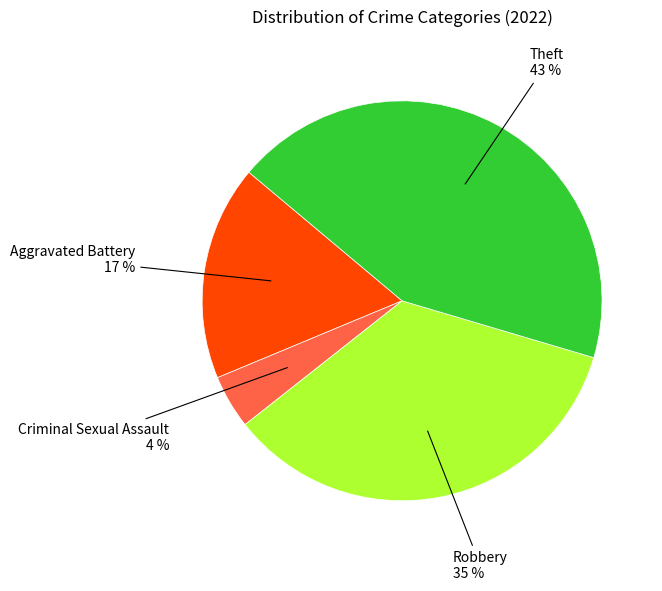

Is there a majority slice in this chart?

No